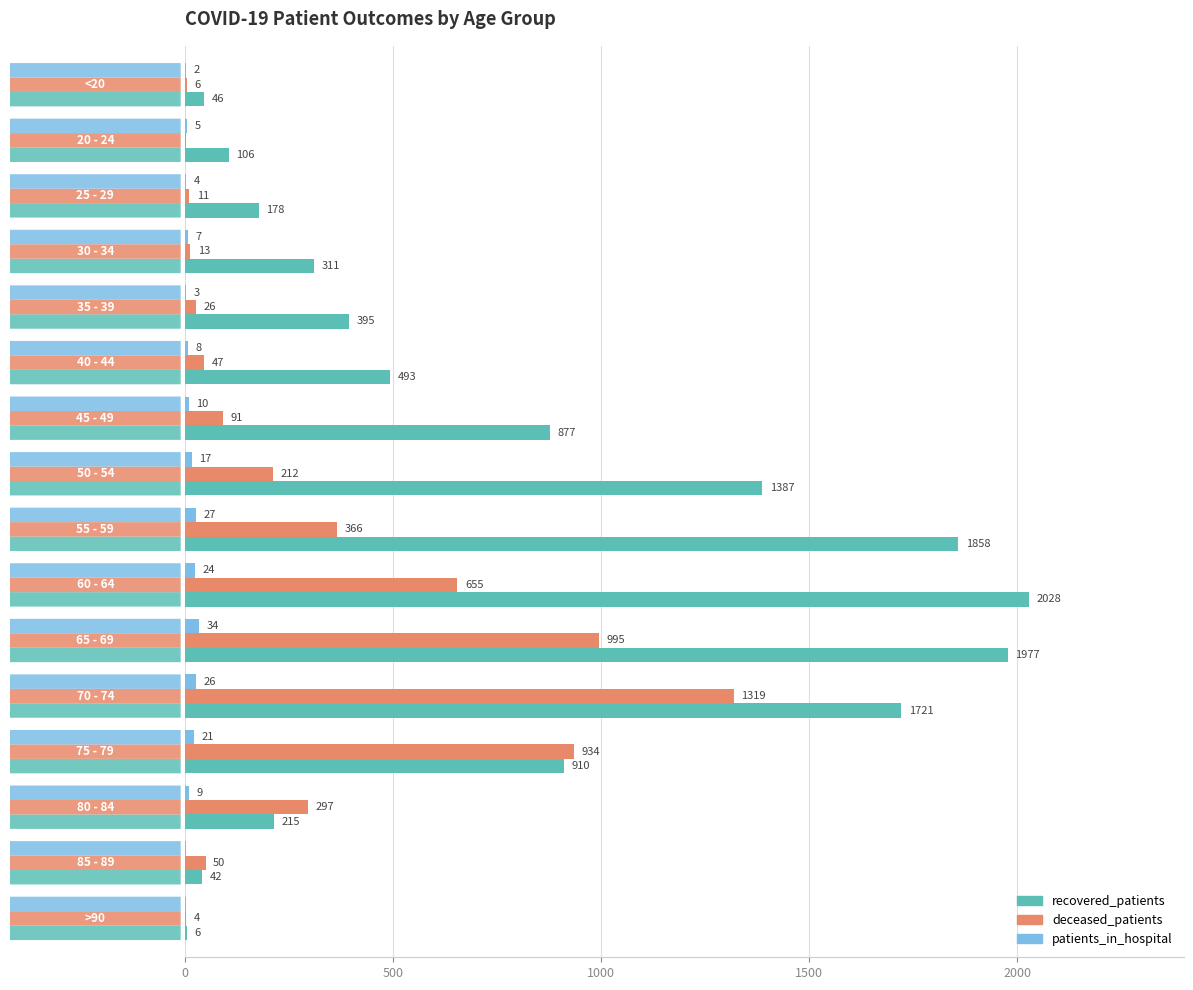

Which series has the largest total across all categories?

recovered_patients